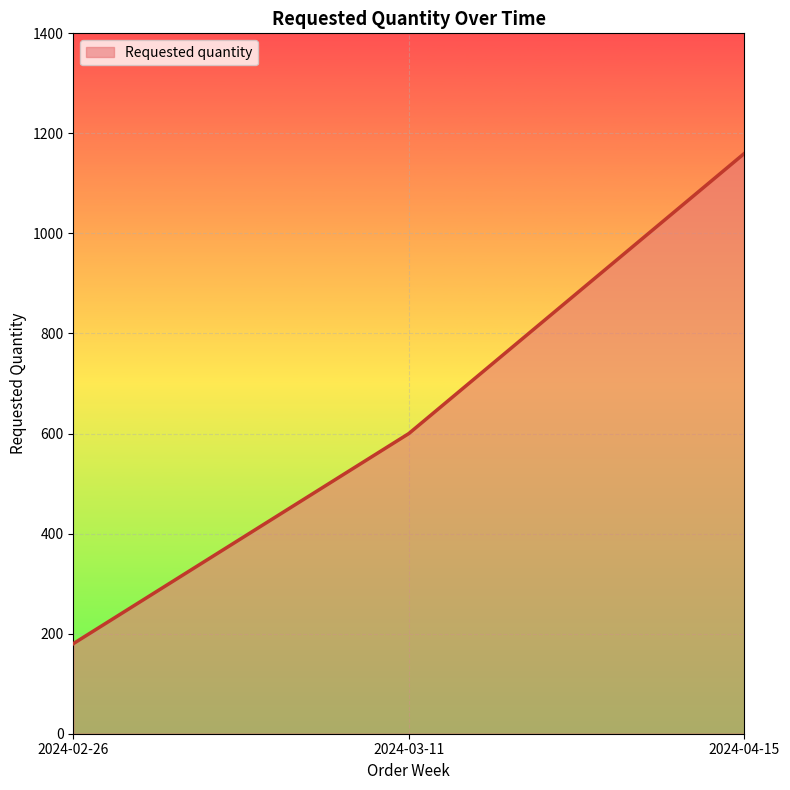

Reading left to right, extract all data points from this chart.

180	600	1160